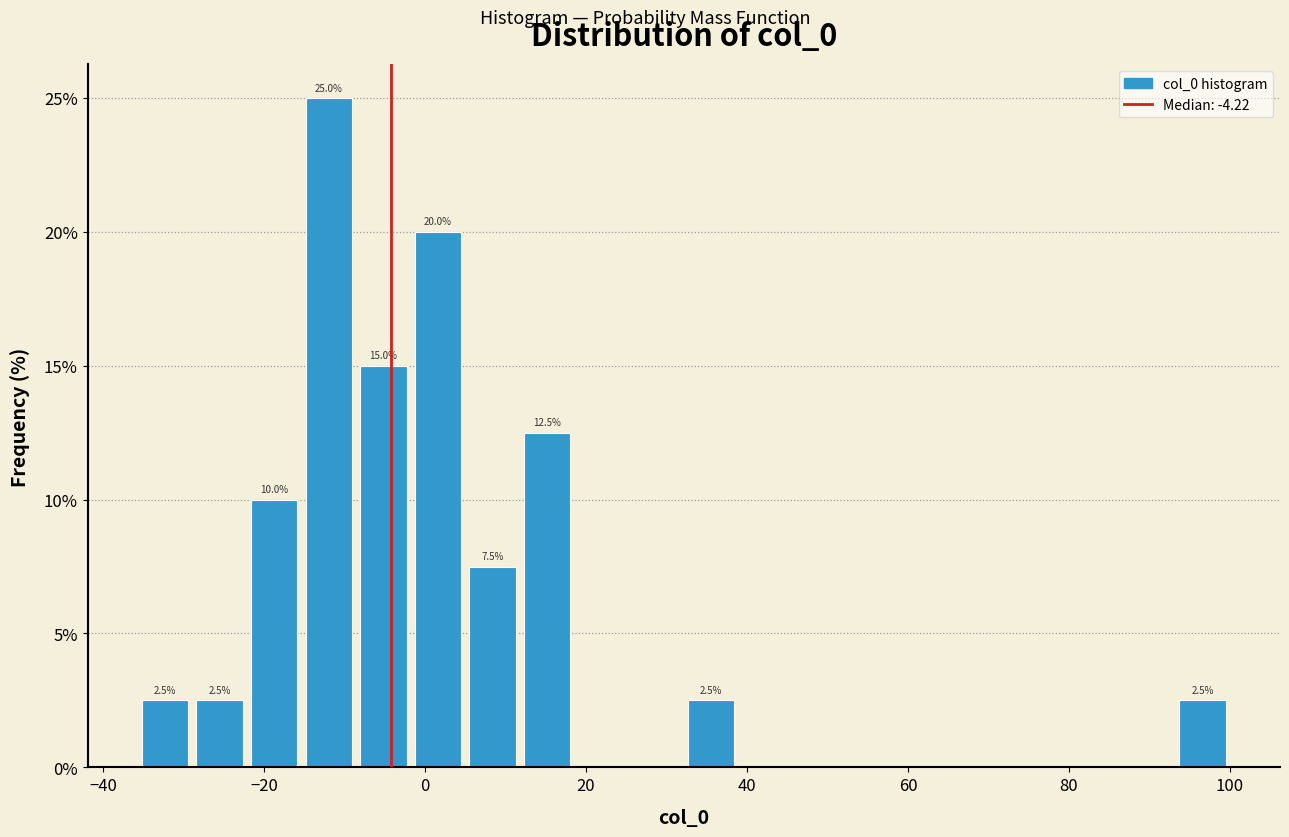

Read against the x-axis, roughly where is the centre of the tallest bar?

-12